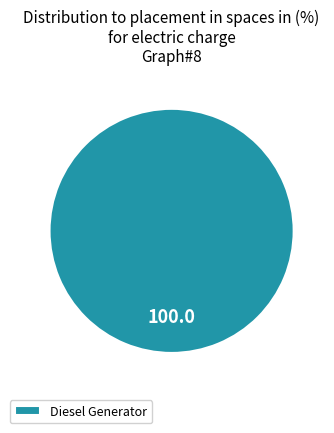

How many segments does this pie chart have?

1